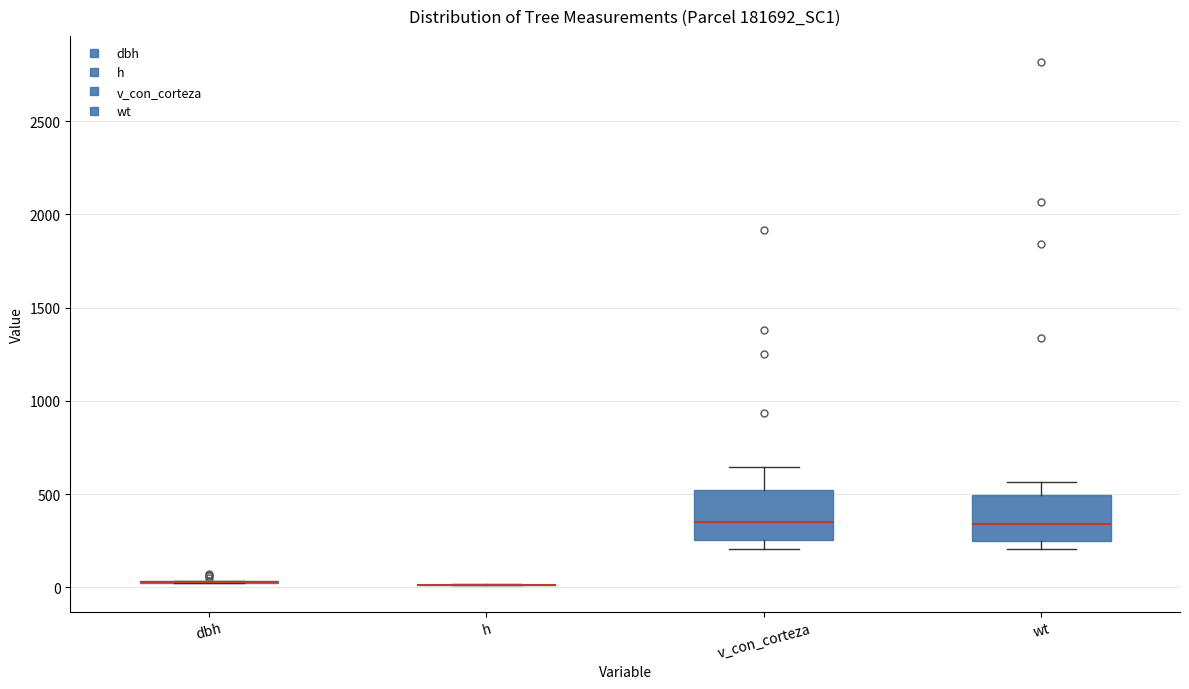

Reading left to right, transcribe this box plot: for each box, give where its median line is, the range the box spans, and where its two whiskers end, as read against the y-axis. The values are not printed on the chart, so give them approximately, as read against the axis.

dbh: box collapsed to a line at 50, whiskers 0 to 50
h: box collapsed to a line at 0, whiskers 0 to 0
v_con_corteza: median 350, box 250 to 500, whiskers 200 to 650
wt: median 350, box 250 to 500, whiskers 200 to 550